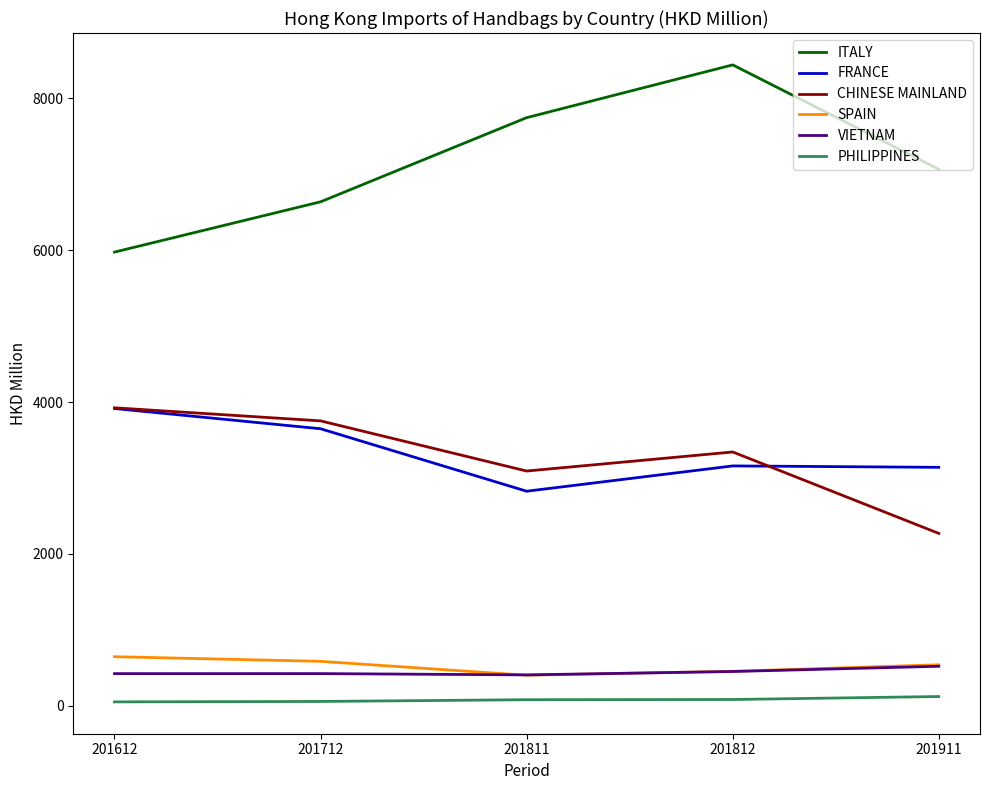

True or false: SPAIN and CHINESE MAINLAND cross at least once.

False